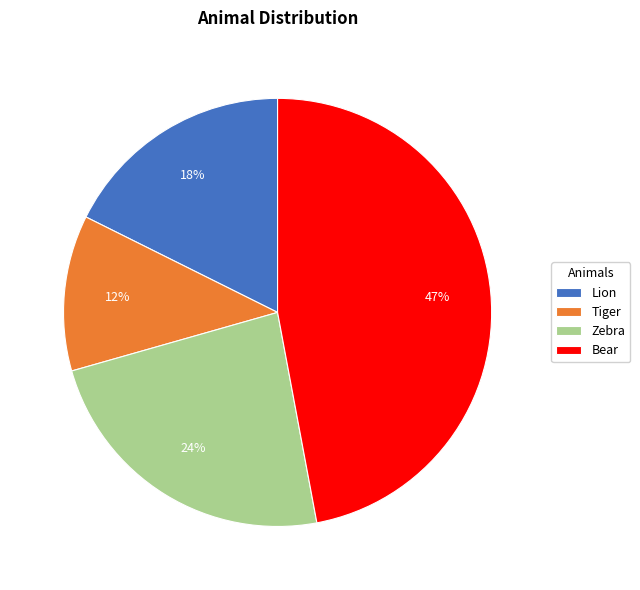

Is the sum of Tiger and Bear greater than half?

Yes